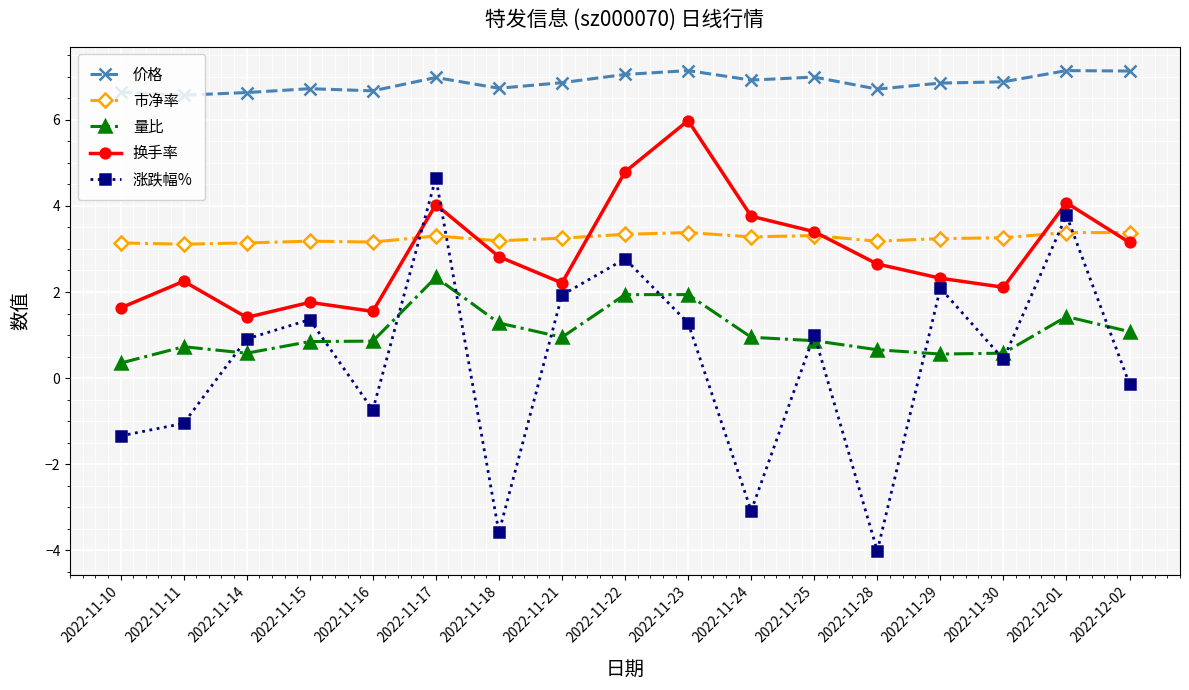

True or false: 换手率 has more than 1 points higher than both neighbors.

True